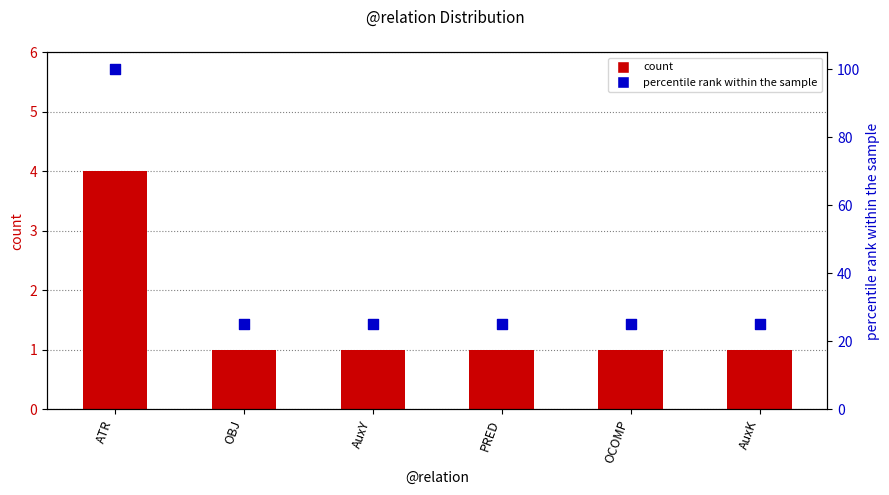

At how many categories does at least one series exceed 29?

1